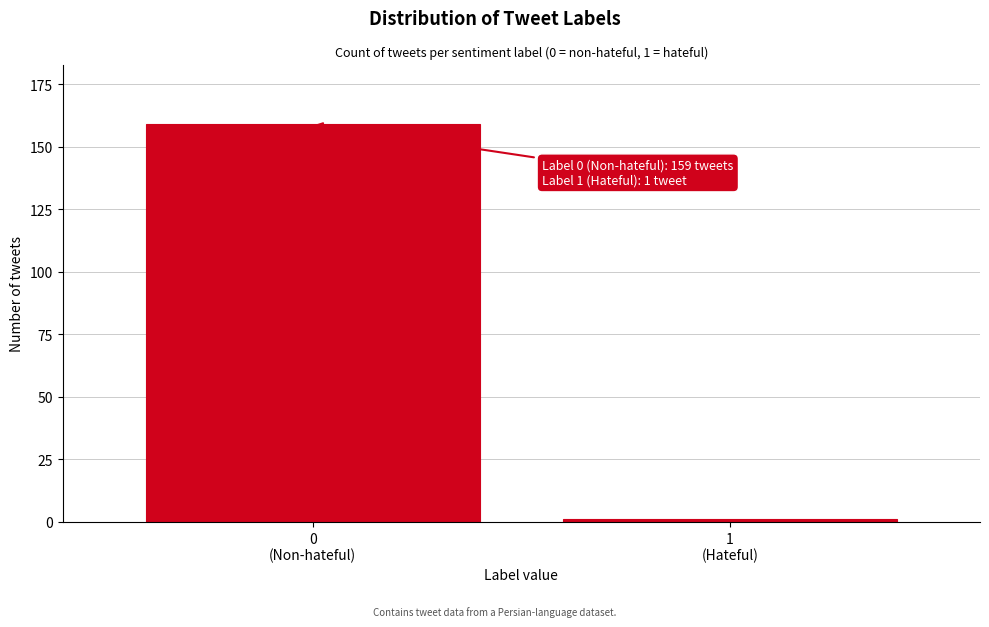

Reading left to right, list all the values displayed in this chart.

159	1